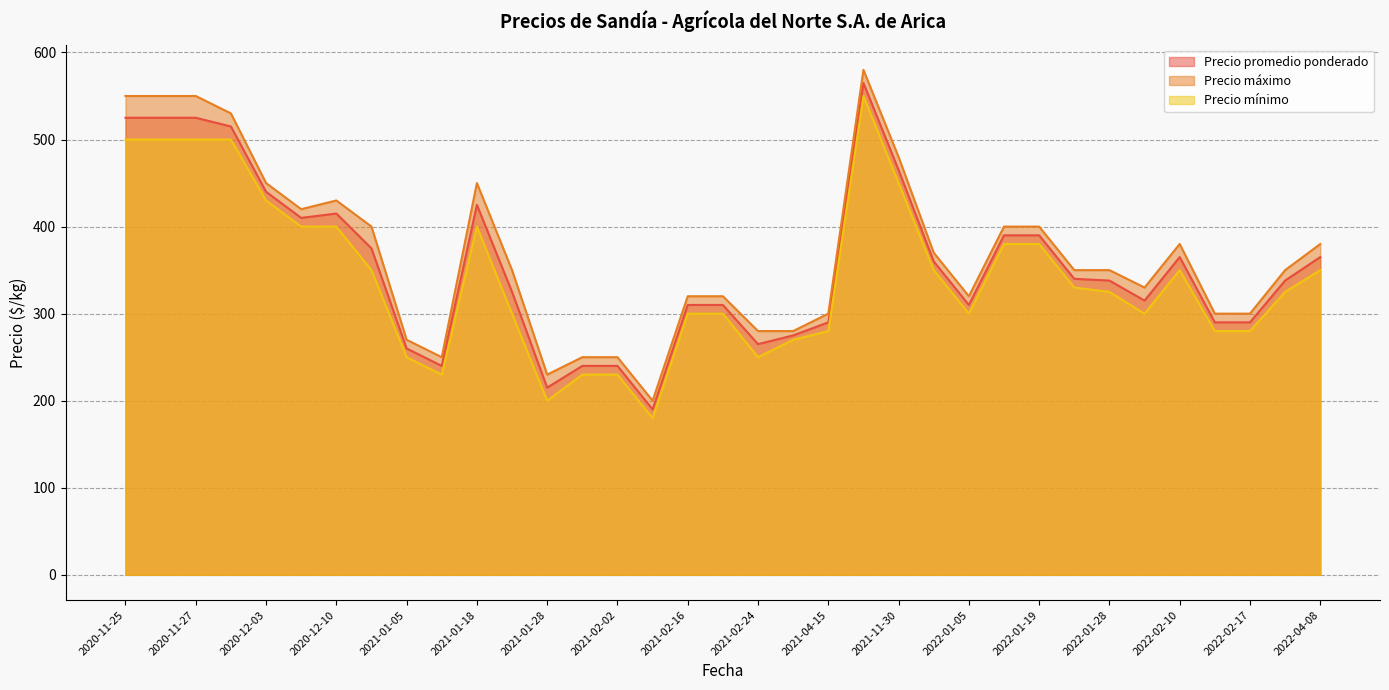

Which series changed the most between 2022-01-14 and 2020-12-11?

Precio mínimo